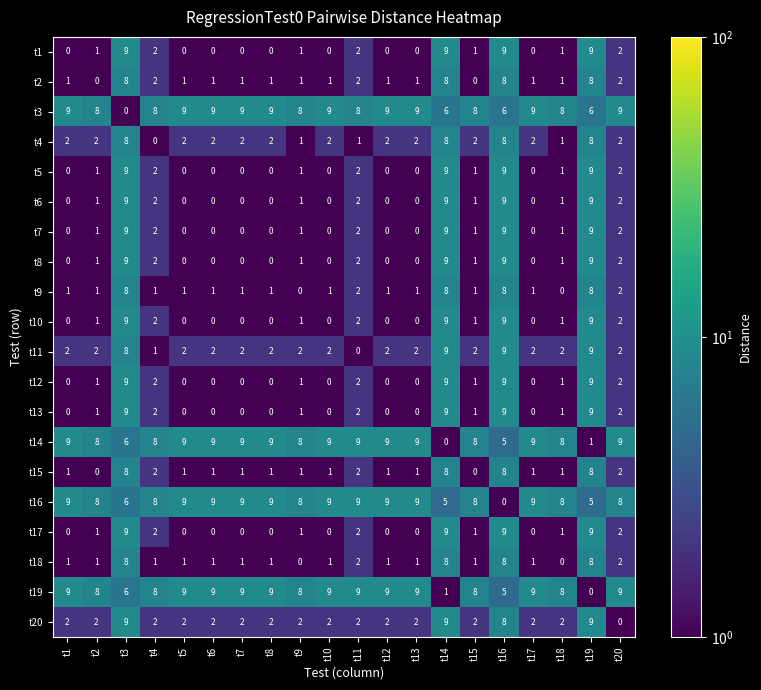

What is the difference between the highest and lowest values at t6?

9